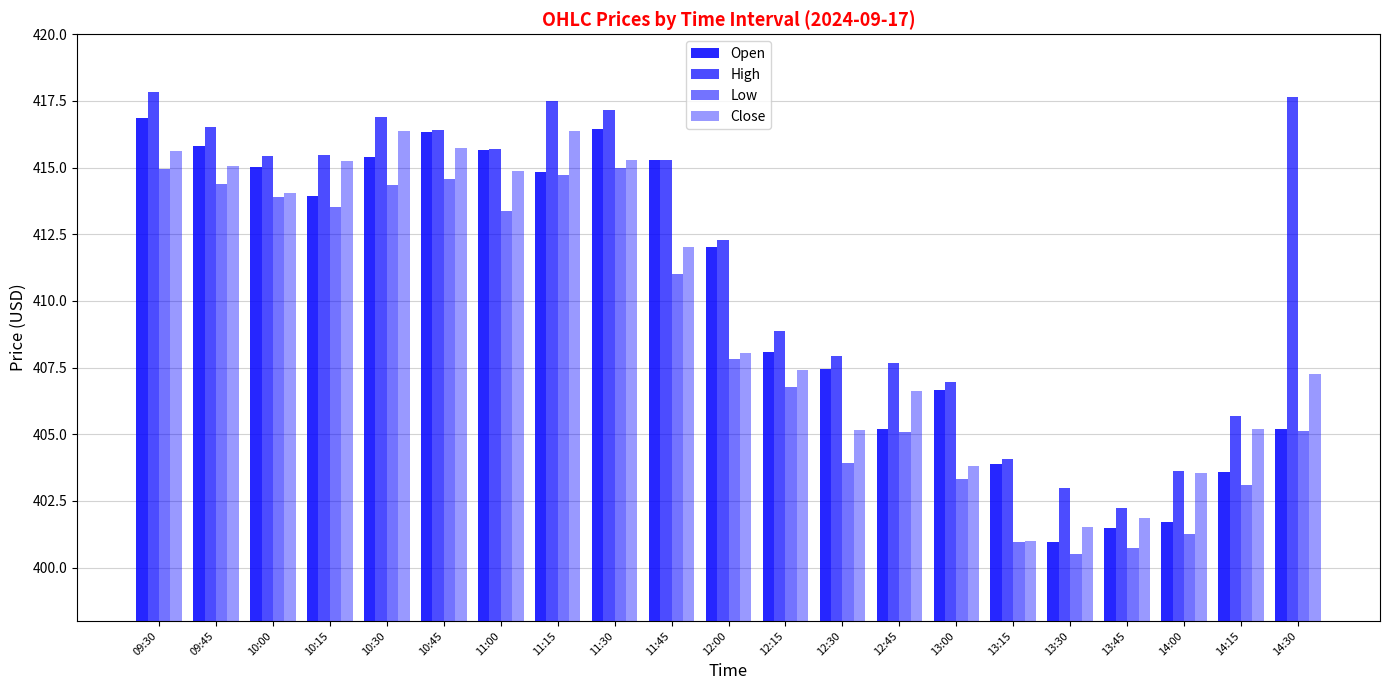

Is it true that High equals 407.9 at 12:30?

True